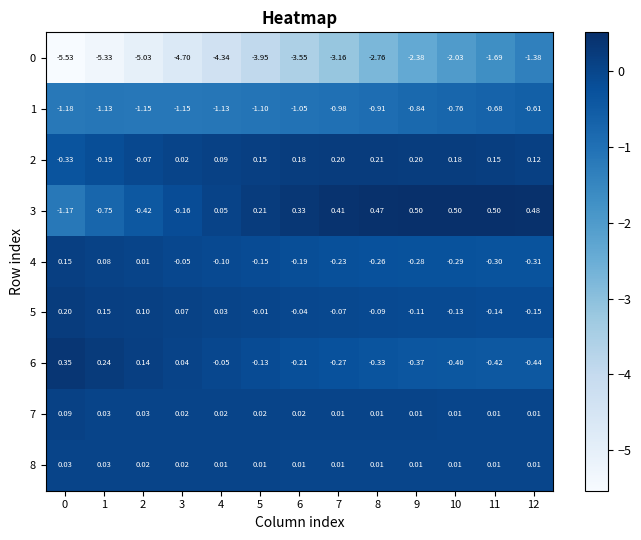

Is the value of 1 at 10 greater than the value of 5 at 7?

No